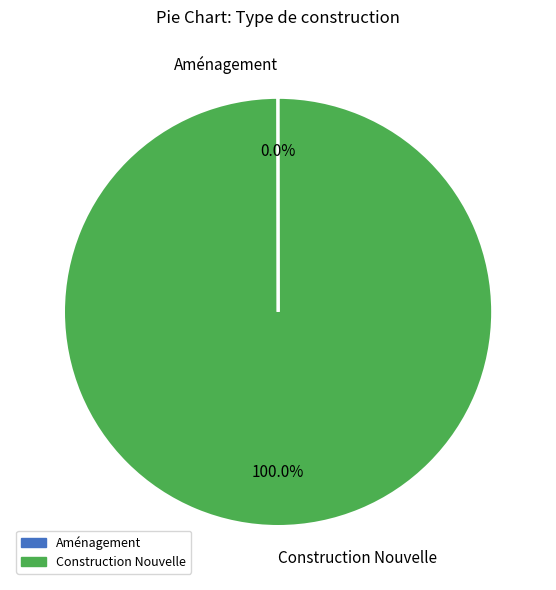

What is the largest slice in the pie chart?

Construction Nouvelle